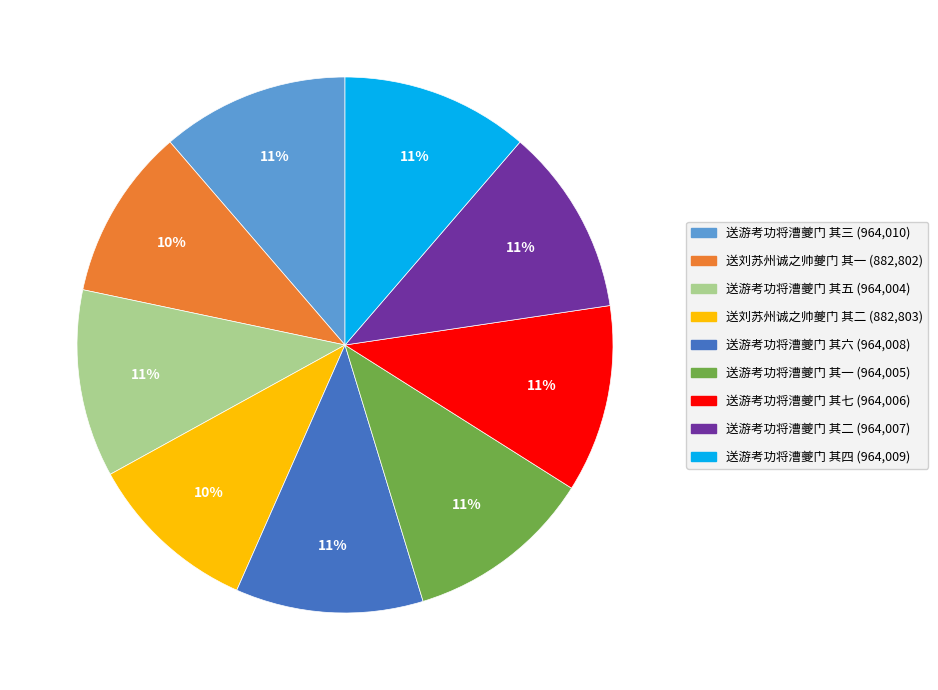

Which has a higher value, 送刘苏州诚之帅夔门 其一 or 送游考功将漕夔门 其七?

送游考功将漕夔门 其七